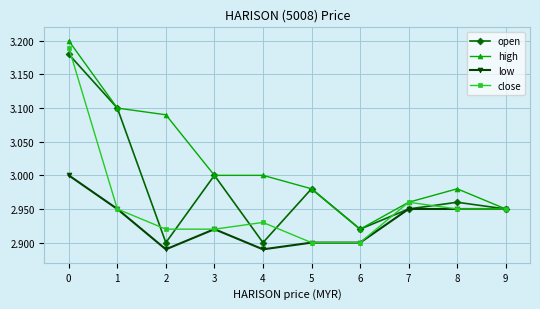

At which category does close reach its first local peak?

4